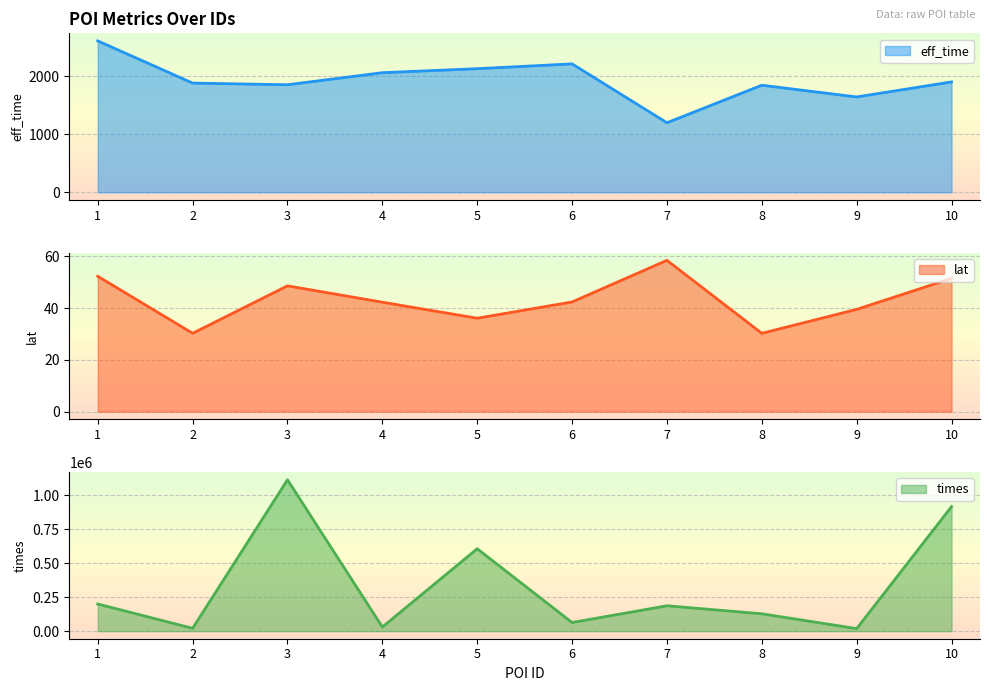

How many interior local peaks does the times series have?

3